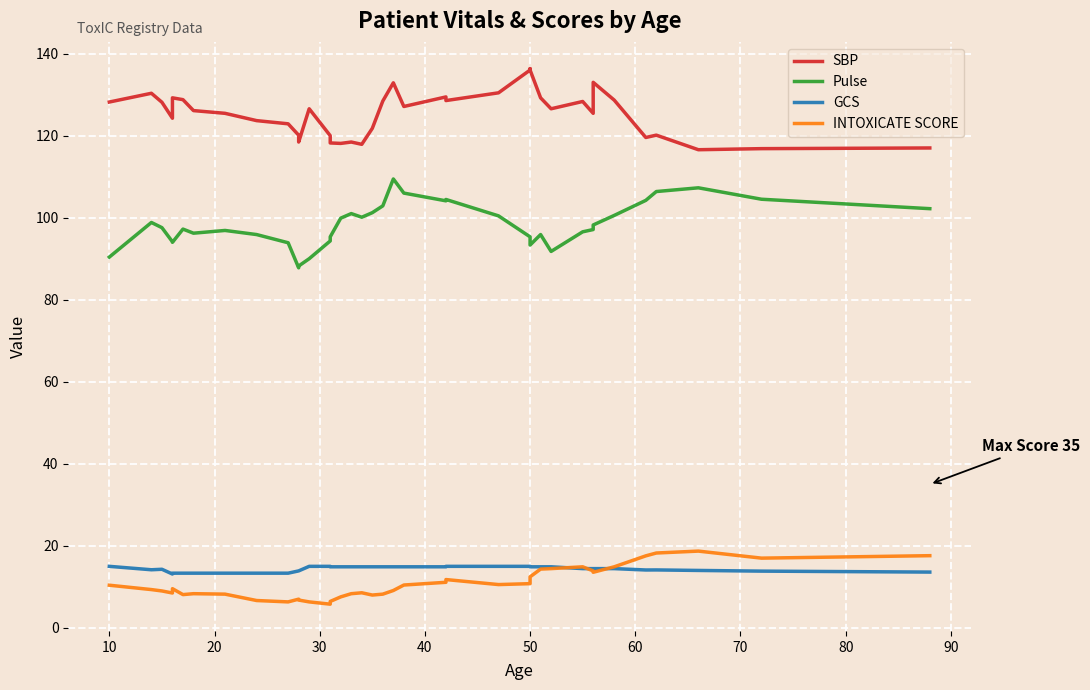

What are all the series names shown in the legend?

SBP, Pulse, GCS, INTOXICATE SCORE